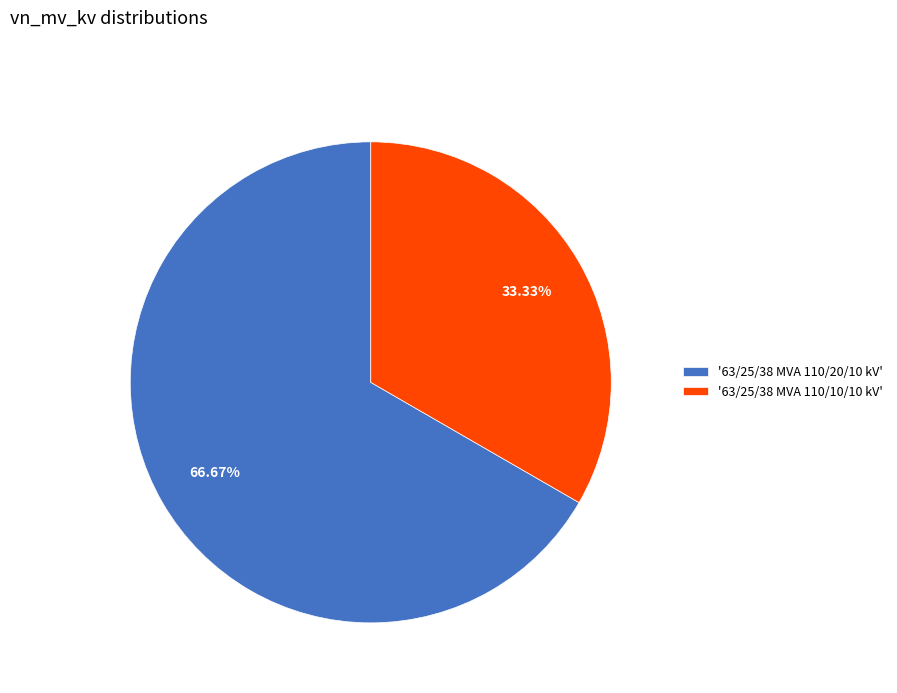

Count the number of slices in the pie.

2